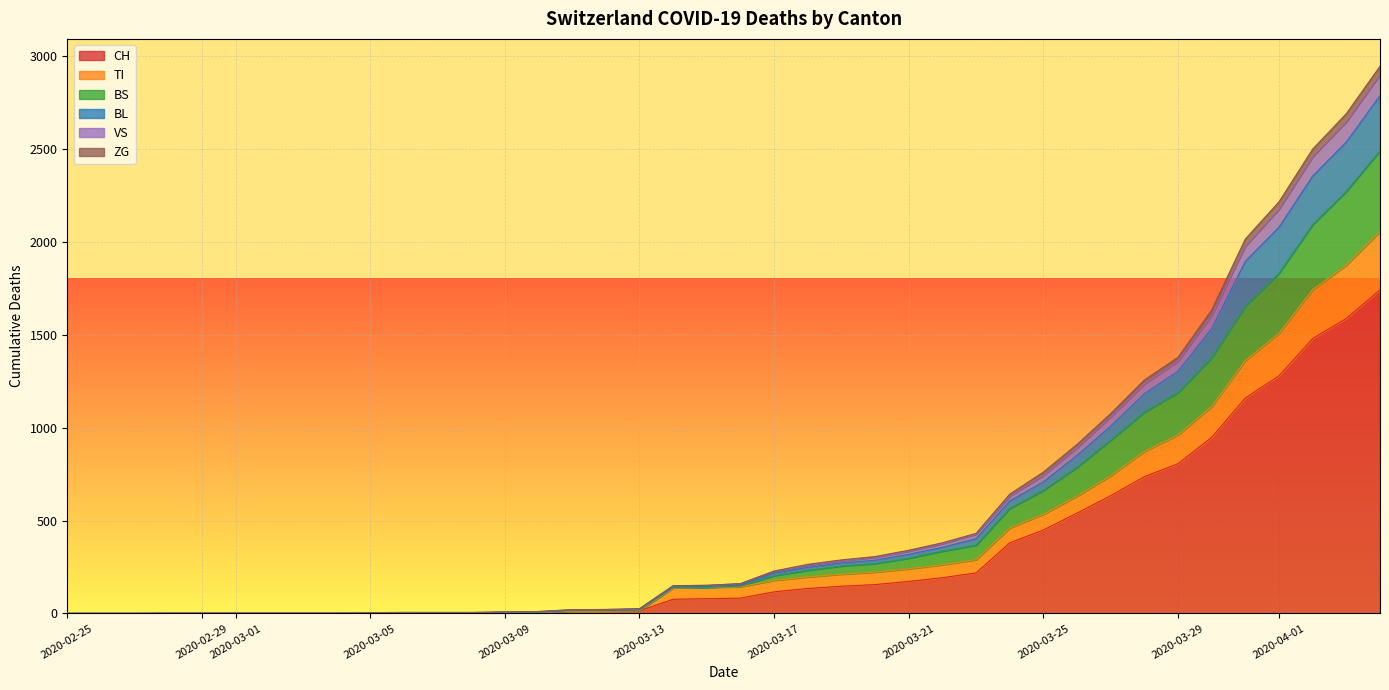

What are all the series names shown in the legend?

CH, TI, BS, BL, VS, ZG